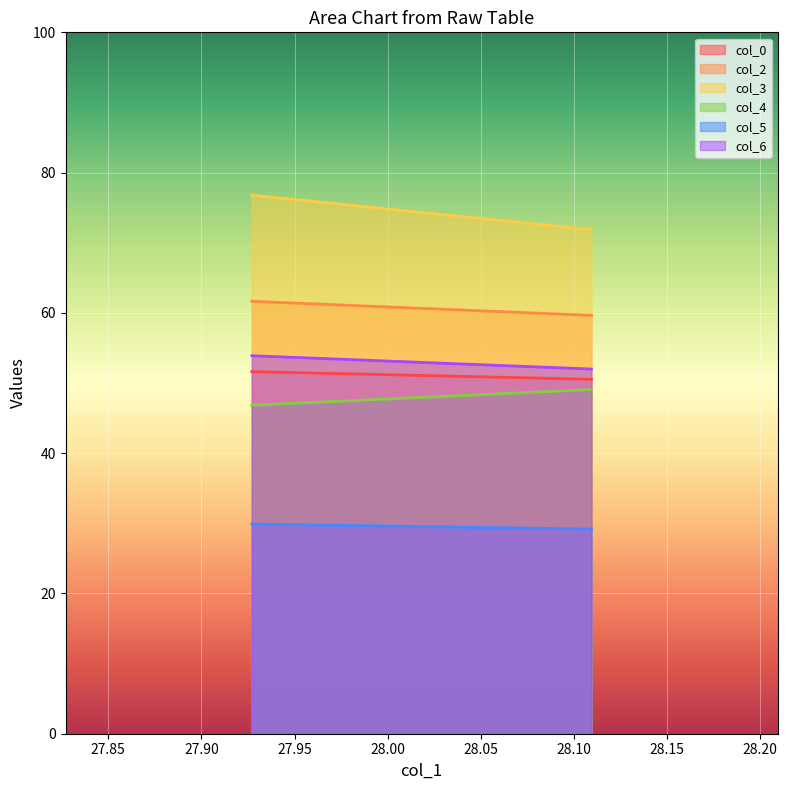

What is the difference between the highest and lowest values at 28.109375?

42.7